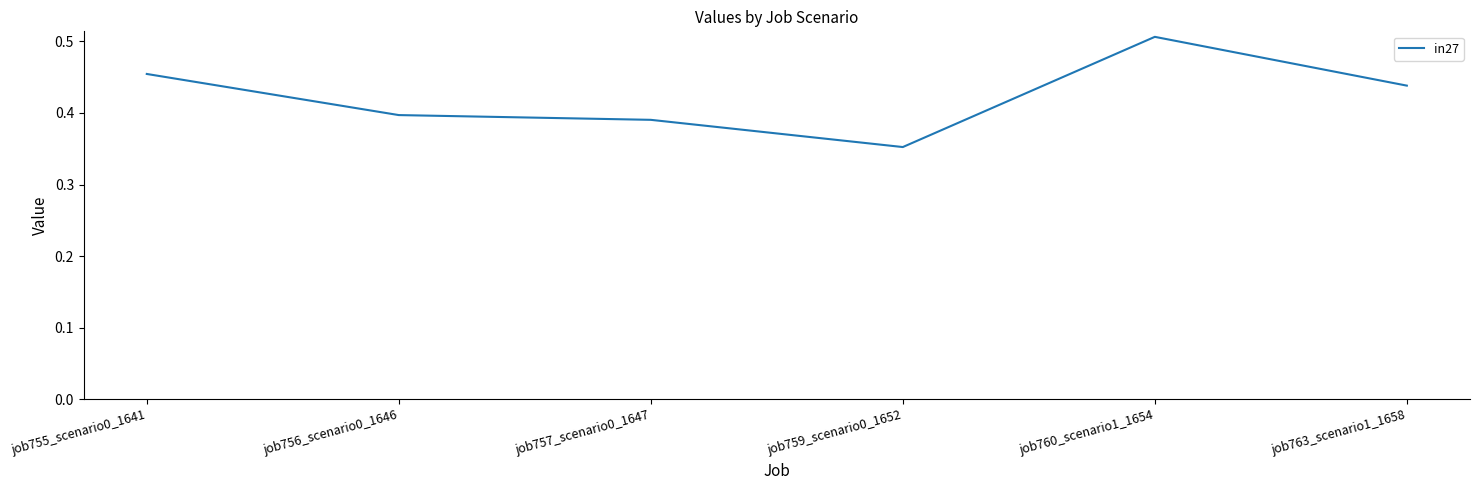

What position from the right is job760_scenario1_1654?

2